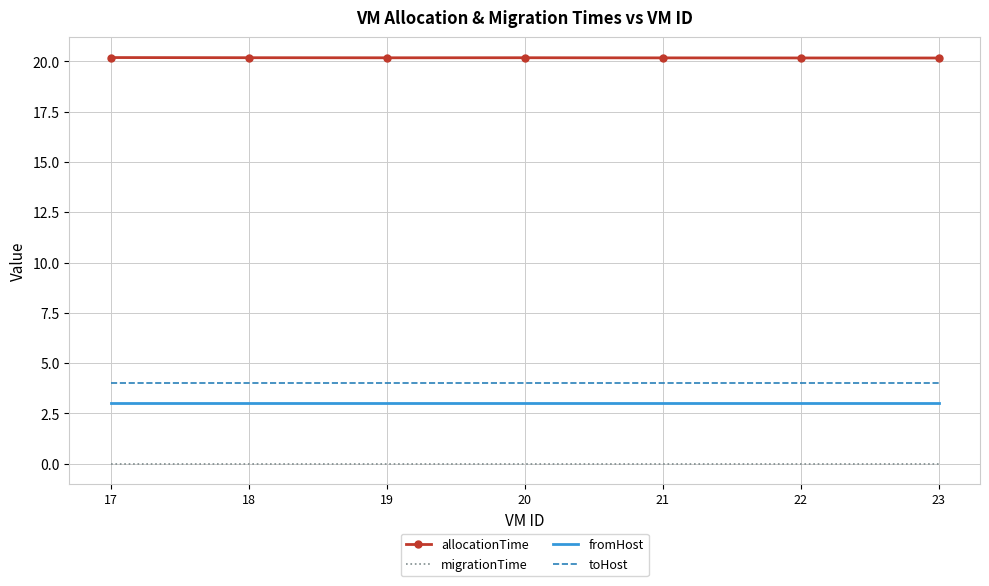

List the series in order of their peak value, lowest first.

migrationTime, fromHost, toHost, allocationTime